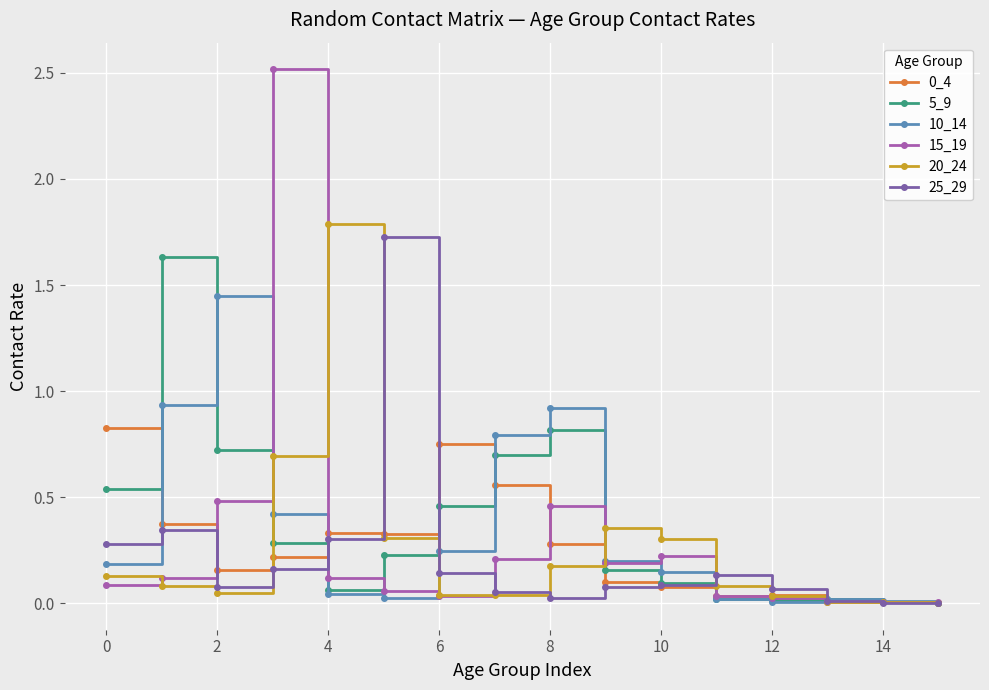

At how many categories does at least one series exceed 1?

5